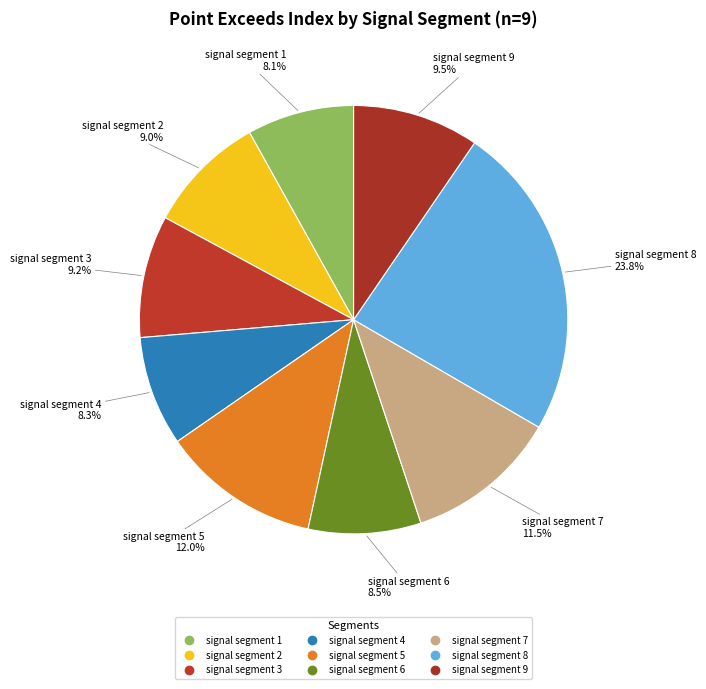

Count the number of slices in the pie.

9